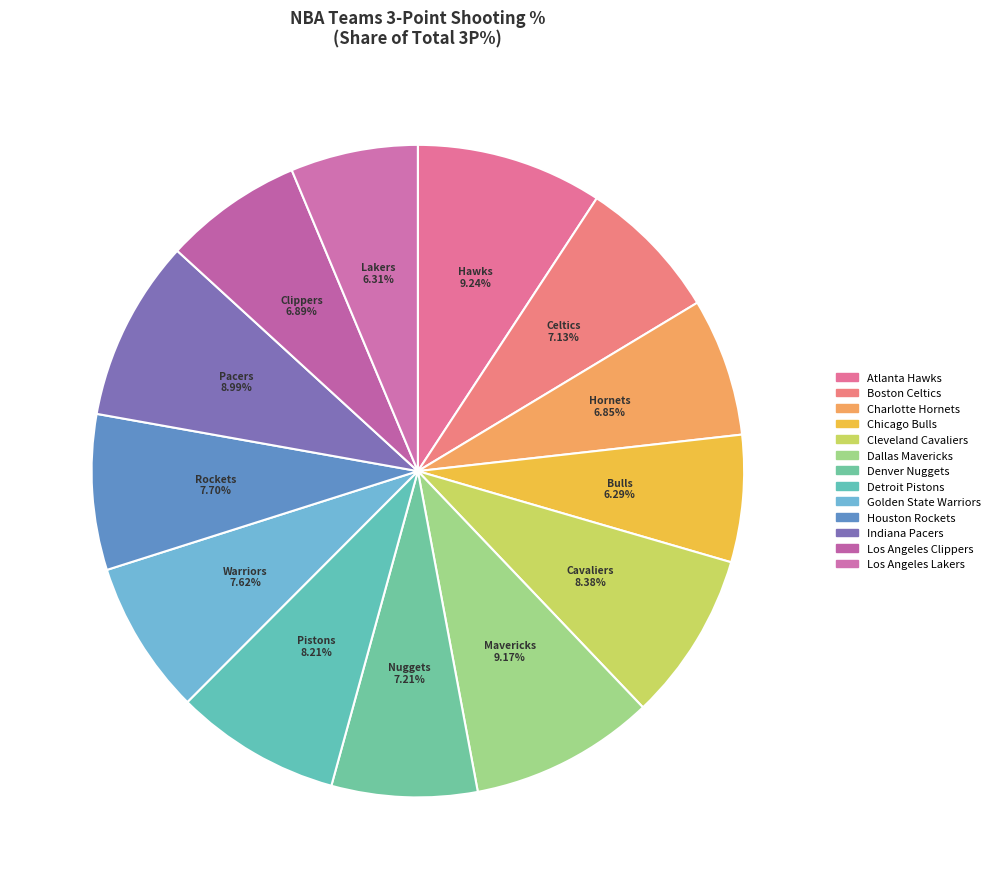

How many slices are in this pie chart?

13